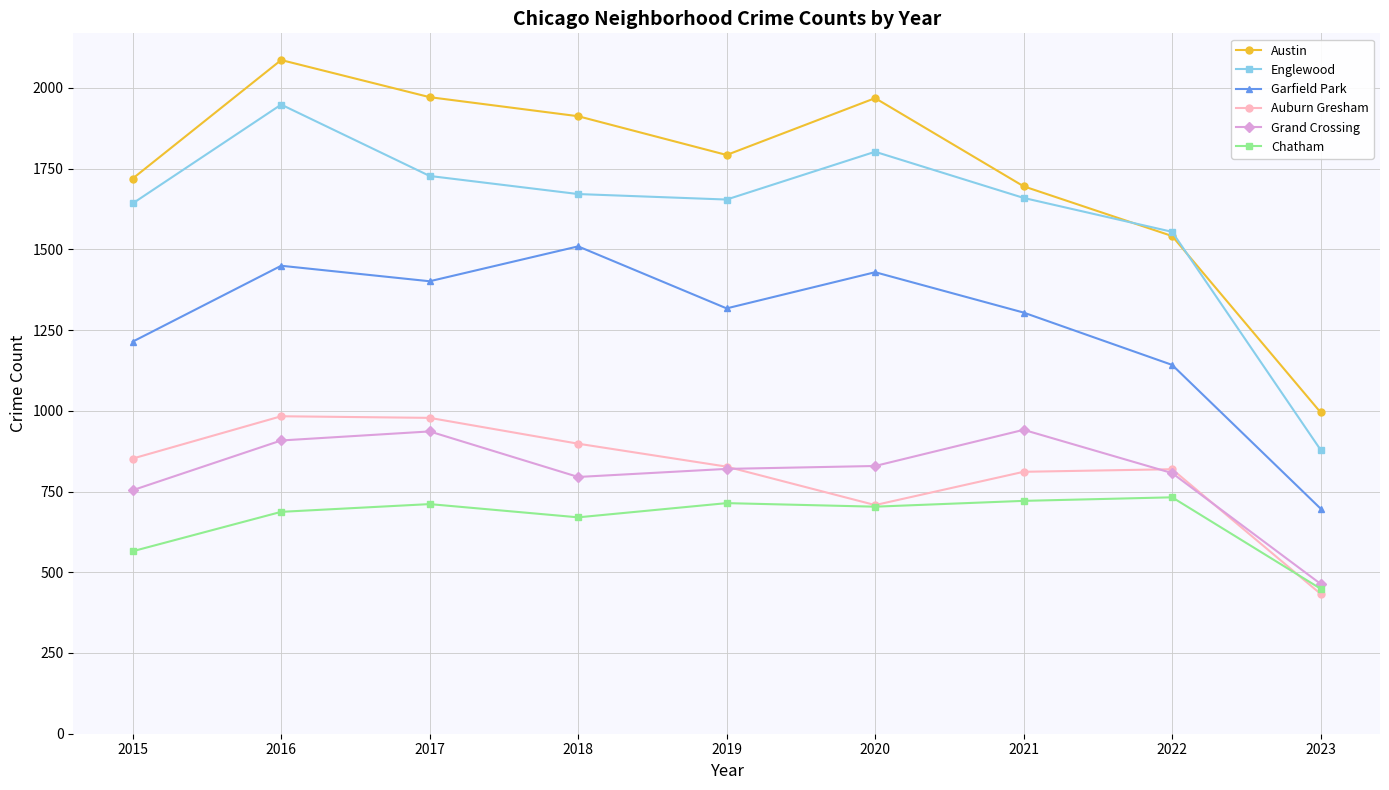

Where is the first local maximum for Austin?

2016